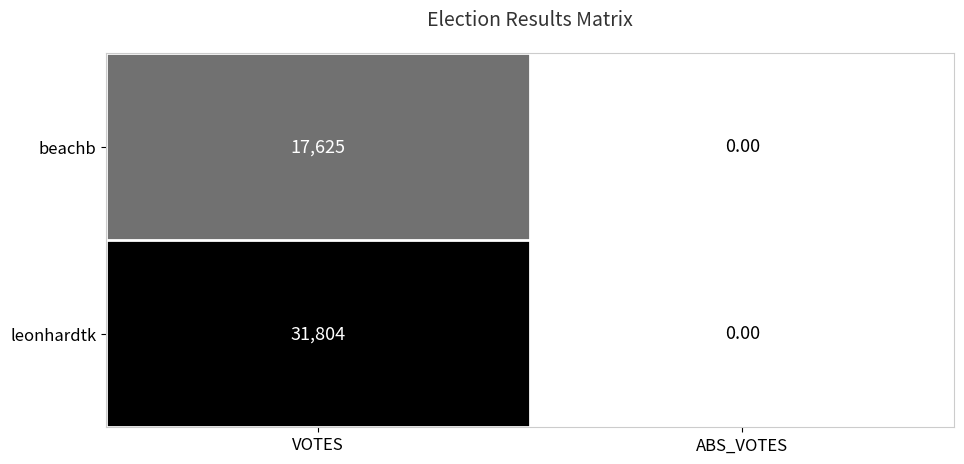

At which label does beachb reach its peak?

VOTES